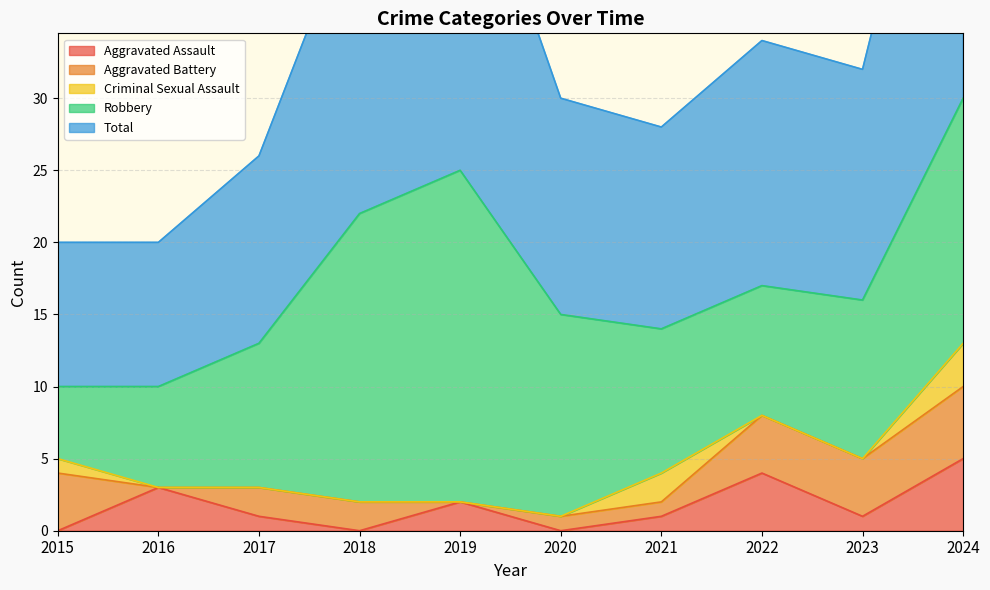

Where do Aggravated Battery and Criminal Sexual Assault first cross each other?

2020 and 2021